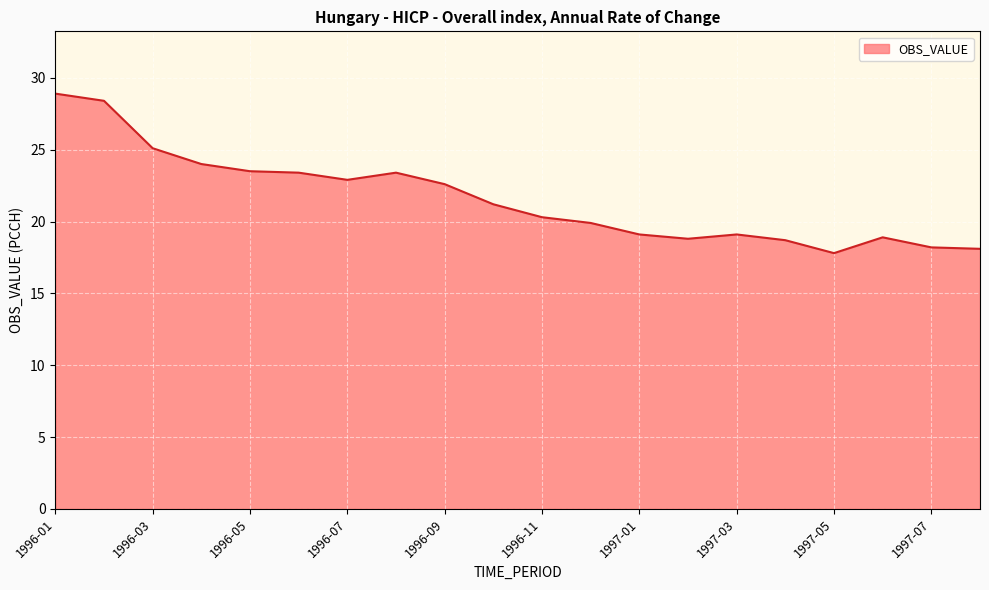

What is the greatest value displayed?

28.9